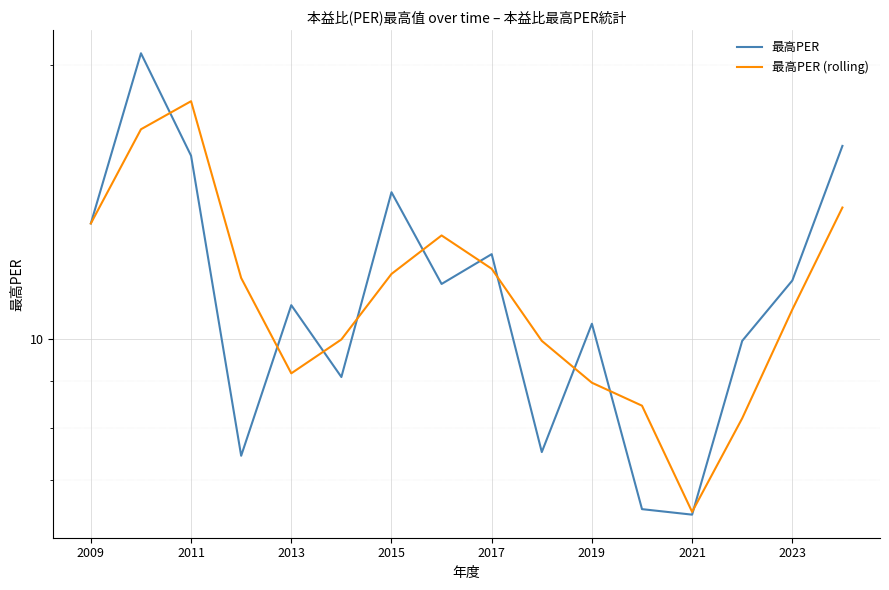

What is the difference between the 最高PER (rolling) values at 15 and 13?

5.8